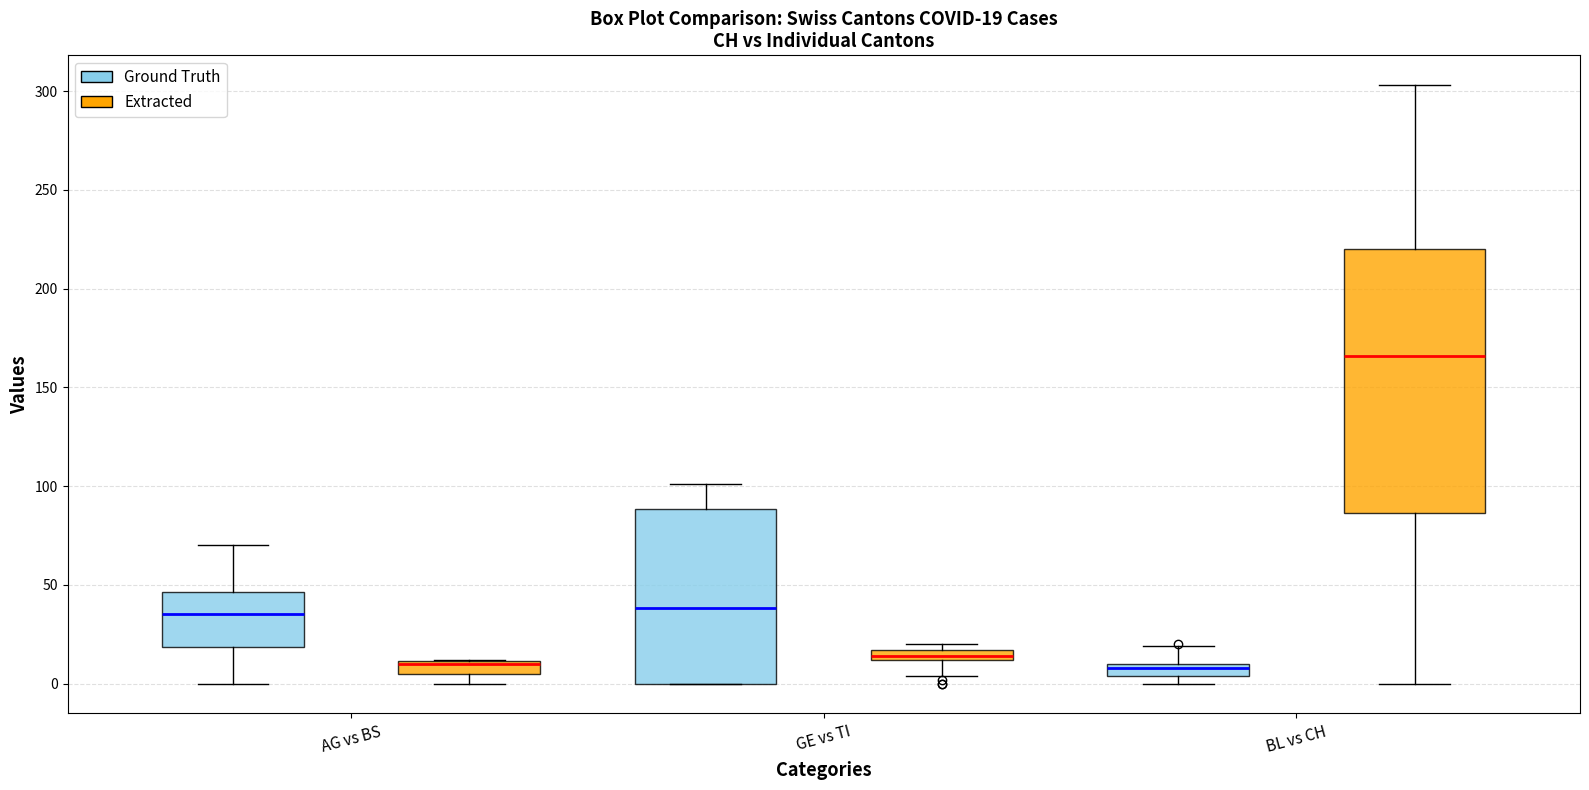

Which box is the tallest, from its lower edge to its upper edge?

BL vs CH (Extracted)